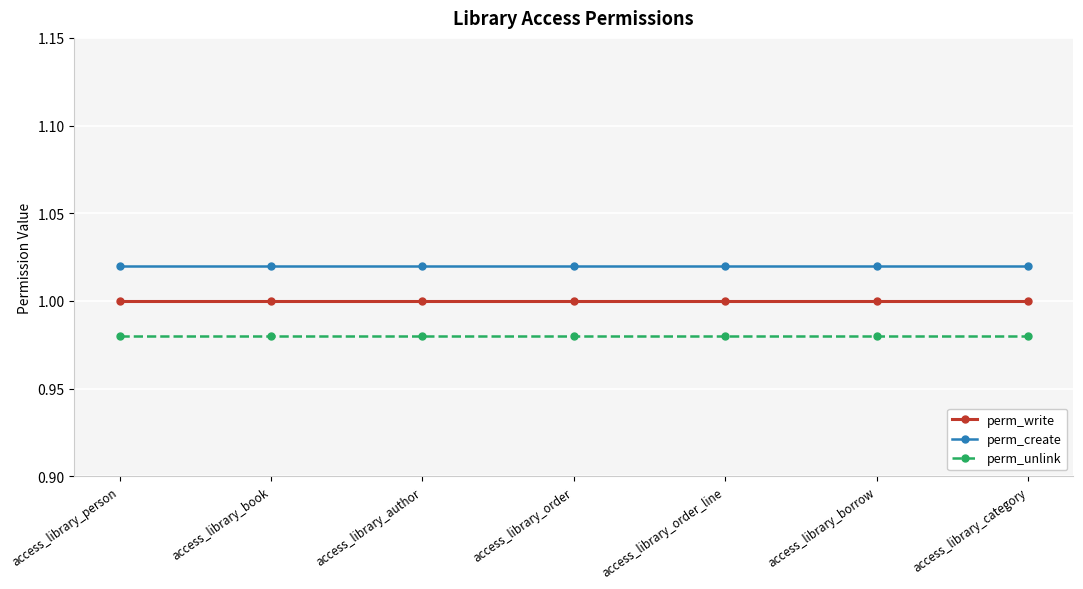

What is the sum of all perm_create values?

7.1